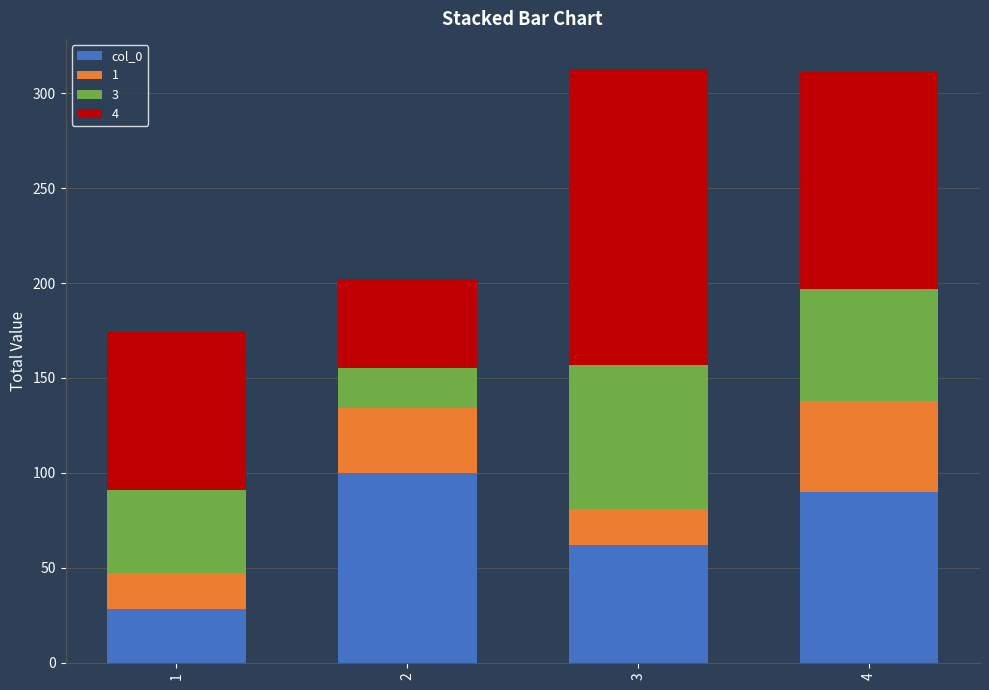

What is the difference between the maximum and minimum values in the col_0 series?

72